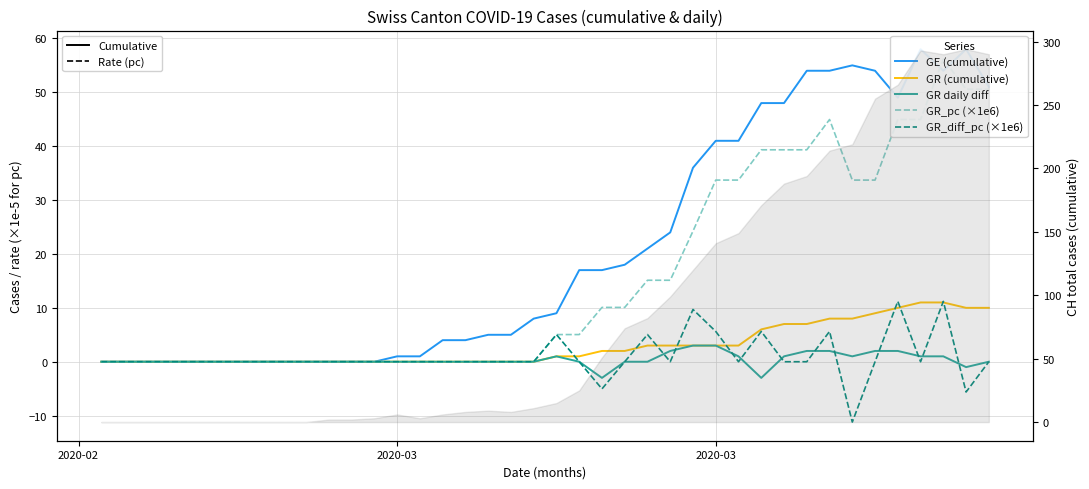

Which series has the largest total across all categories?

GE (cumulative)